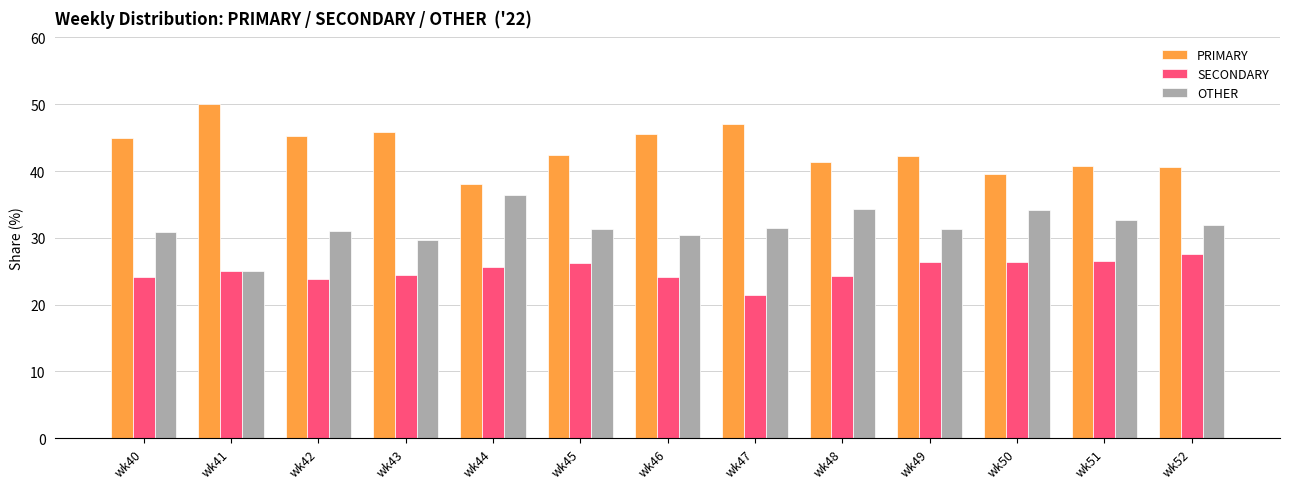

Are the bars horizontal?

No